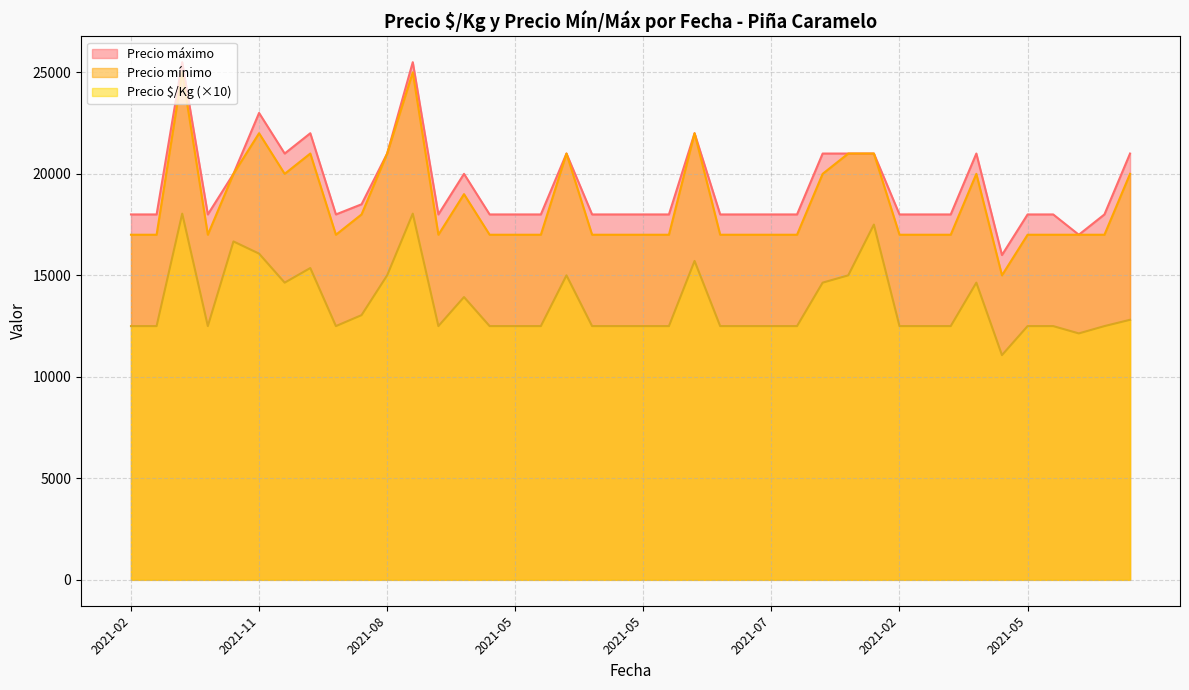

Reading left to right, extract all data points from this chart.

Precio ð¹/Kg: 12500	12500	18040	12500	16670	16070	14640	15360	12500	13040	15000	18040	12500	13930	12500	12500	12500	15000	12500	12500	12500	12500	15710	12500	12500	12500	12500	14640	15000	17500	12500	12500	12500	14640	11070	12500	12500	12140	12500	12810
Precio mínimo: 17000	17000	25000	17000	20000	22000	20000	21000	17000	18000	21000	25000	17000	19000	17000	17000	17000	21000	17000	17000	17000	17000	22000	17000	17000	17000	17000	20000	21000	21000	17000	17000	17000	20000	15000	17000	17000	17000	17000	20000
Precio máximo: 18000	18000	25500	18000	20000	23000	21000	22000	18000	18500	21000	25500	18000	20000	18000	18000	18000	21000	18000	18000	18000	18000	22000	18000	18000	18000	18000	21000	21000	21000	18000	18000	18000	21000	16000	18000	18000	17000	18000	21000